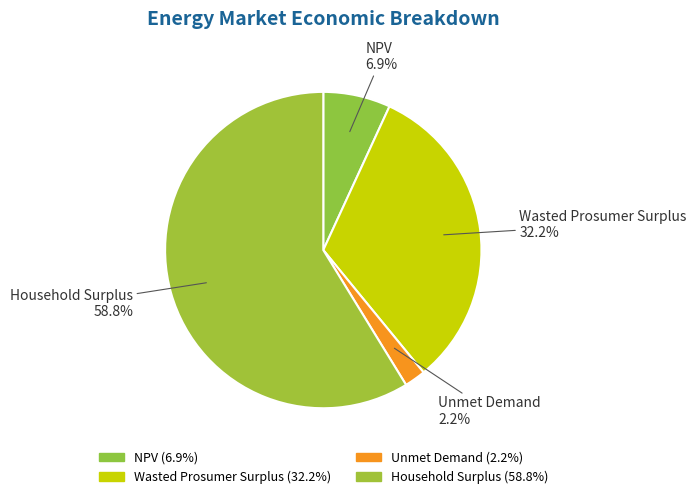

Is there a majority slice in this chart?

Yes